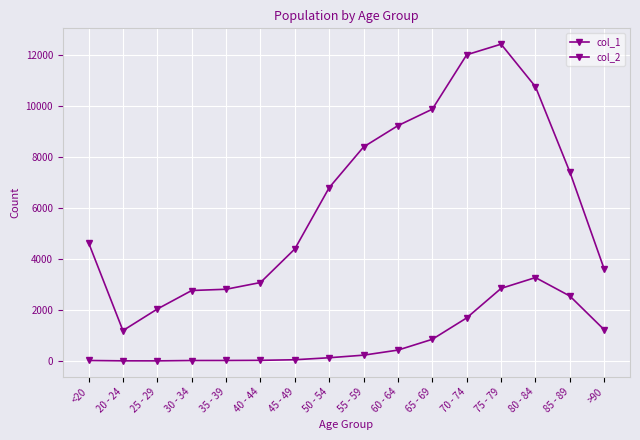

Reading left to right, transcribe all the data shown in this chart.

col_1: <20=4641	20 - 24=1191	25 - 29=2038	30 - 34=2765	35 - 39=2814	40 - 44=3078	45 - 49=4396	50 - 54=6803	55 - 59=8400	60 - 64=9236	65 - 69=9883	70 - 74=12018	75 - 79=12434	80 - 84=10764	85 - 89=7417	>90=3604
col_2: <20=18	20 - 24=4	25 - 29=3	30 - 34=17	35 - 39=18	40 - 44=24	45 - 49=47	50 - 54=126	55 - 59=227	60 - 64=426	65 - 69=850	70 - 74=1690	75 - 79=2848	80 - 84=3273	85 - 89=2548	>90=1224